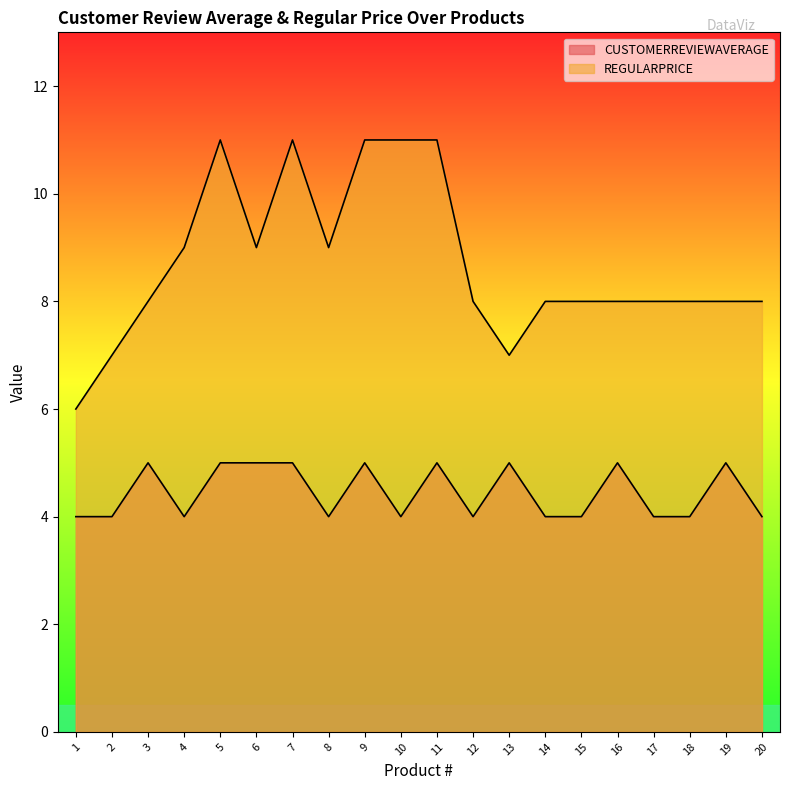

The REGULARPRICE series shows 4 at 3. True or false?

False